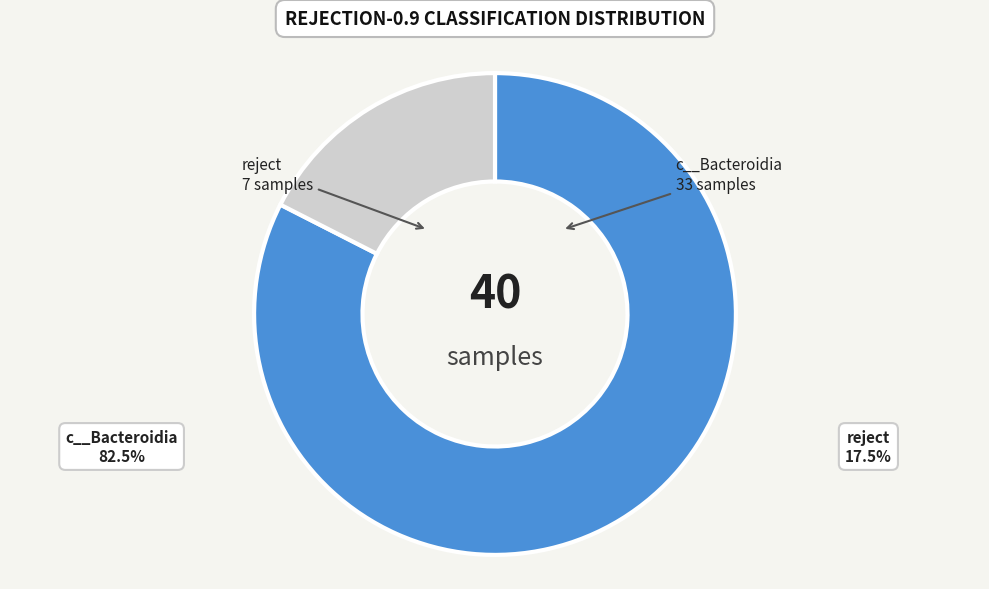

Rank the categories by value from highest to lowest.

c__Bacteroidia, reject